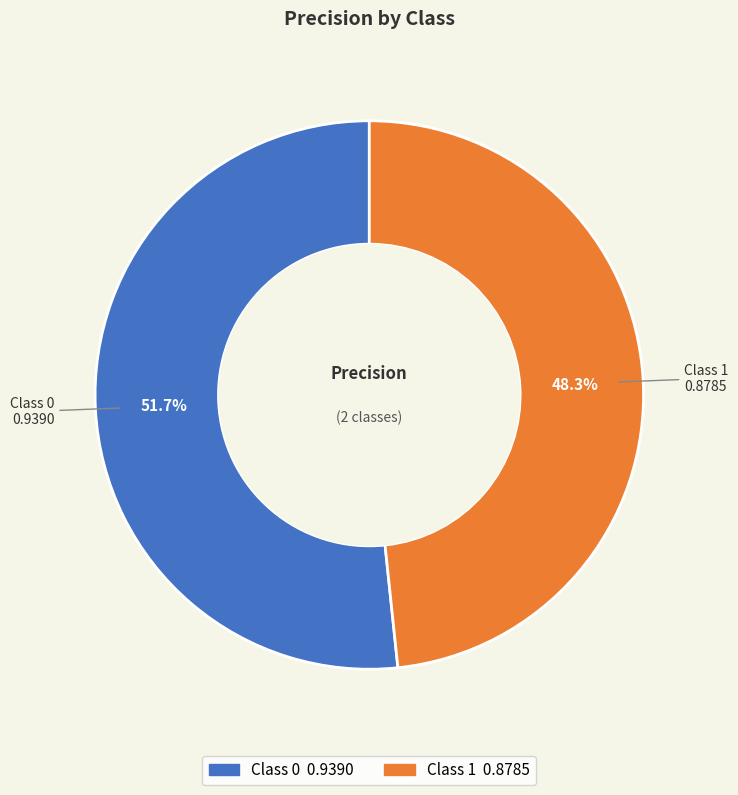

Is there any slice that represents more than half of the pie?

Yes